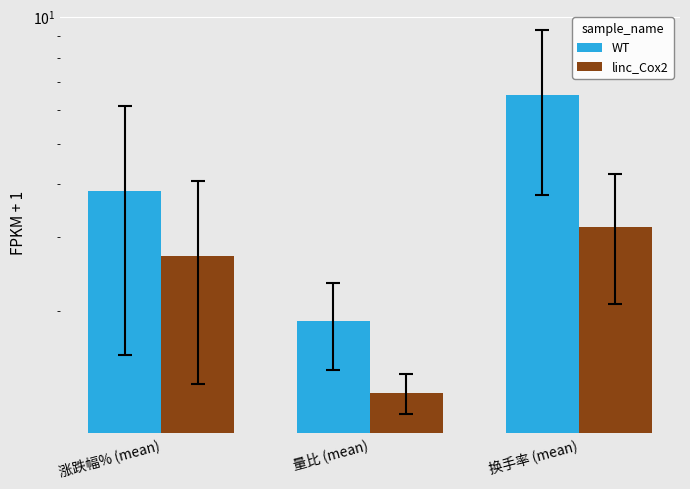

Reading right to left, extract all data points from this chart.

WT: 6.5	1.9	3.8
linc_Cox2: 3.2	1.3	2.7